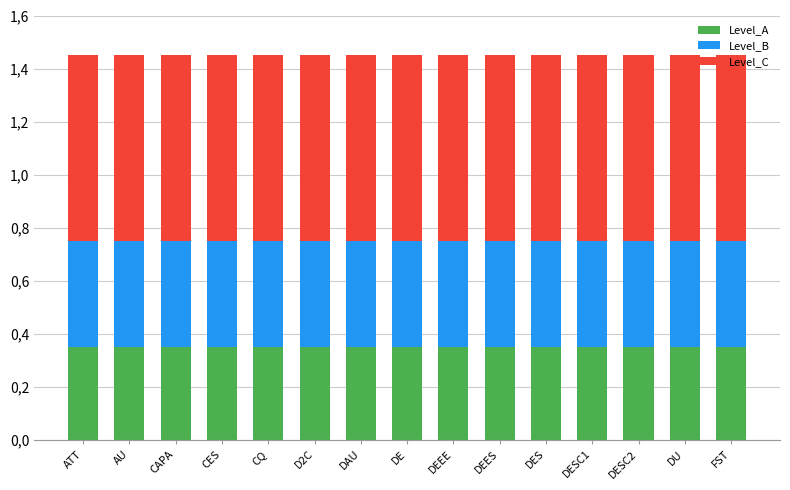

At which label is Level_B closest to 0?

ATT